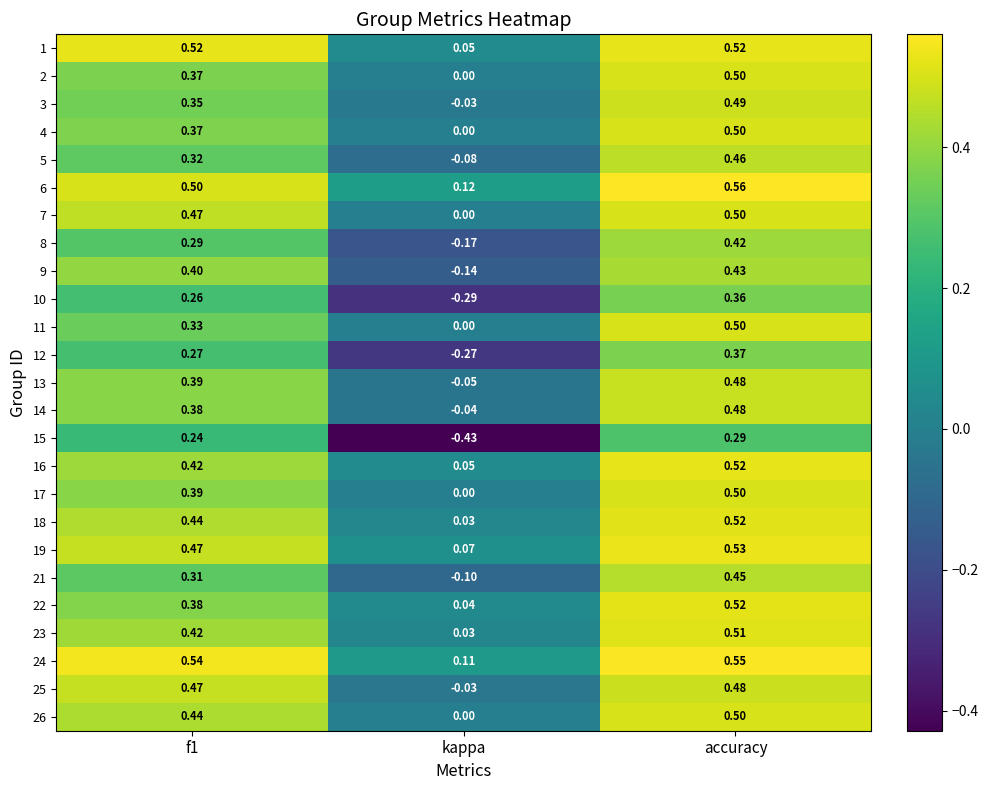

At which label does 5 reach its peak?

accuracy